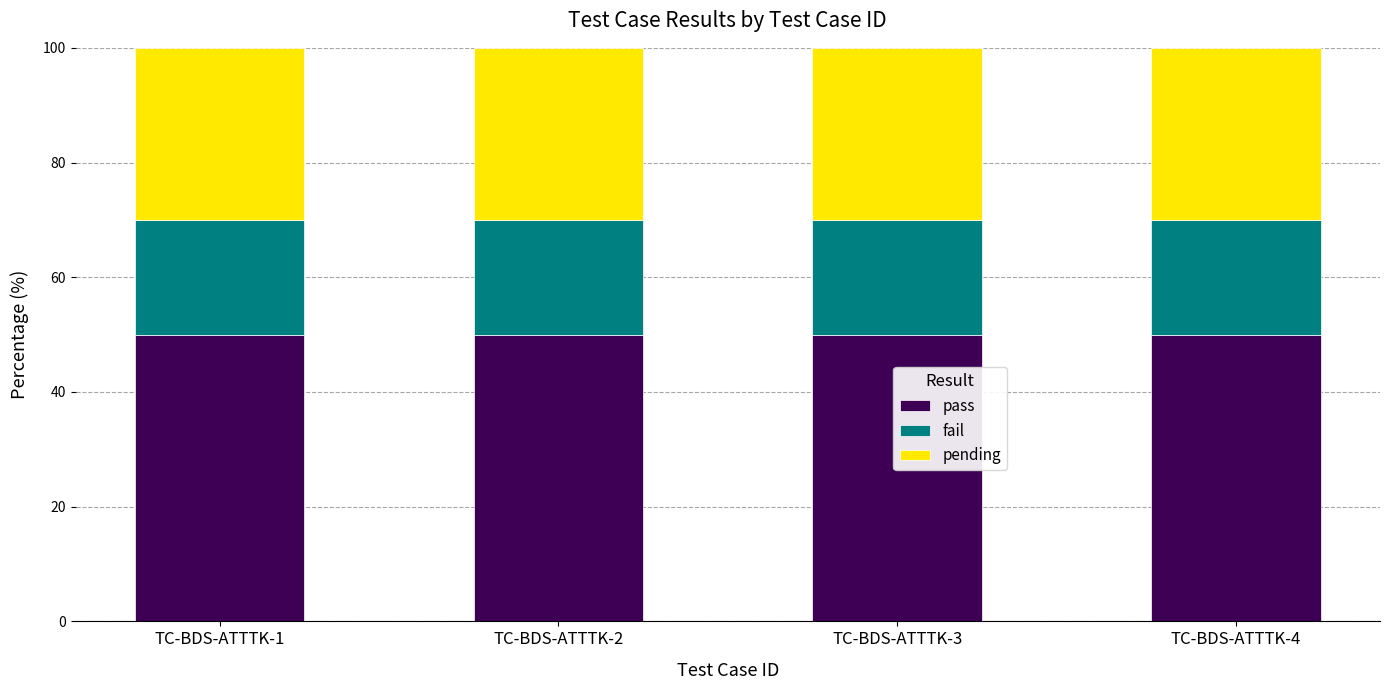

What is the total value across all series at TC-BDS-ATTTK-3?

100